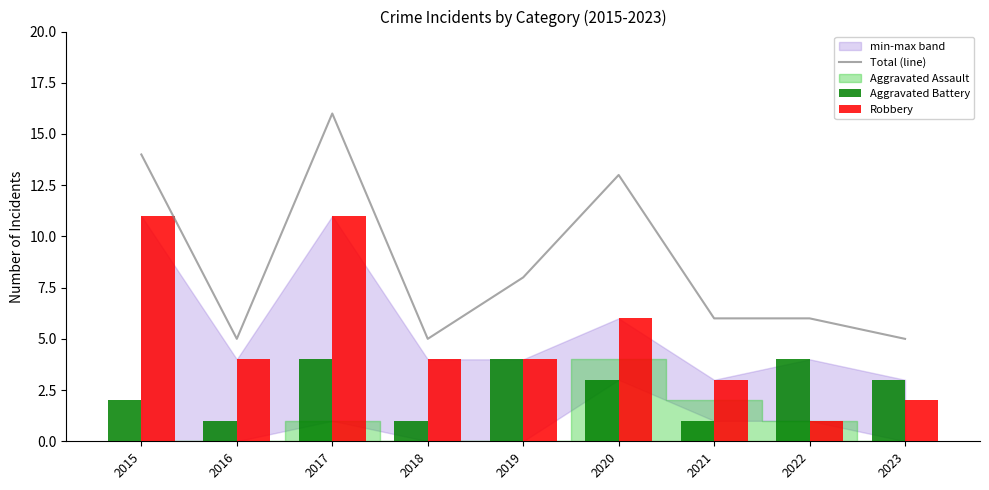

Is it true that Aggravated Battery equals 1 at 2015?

False